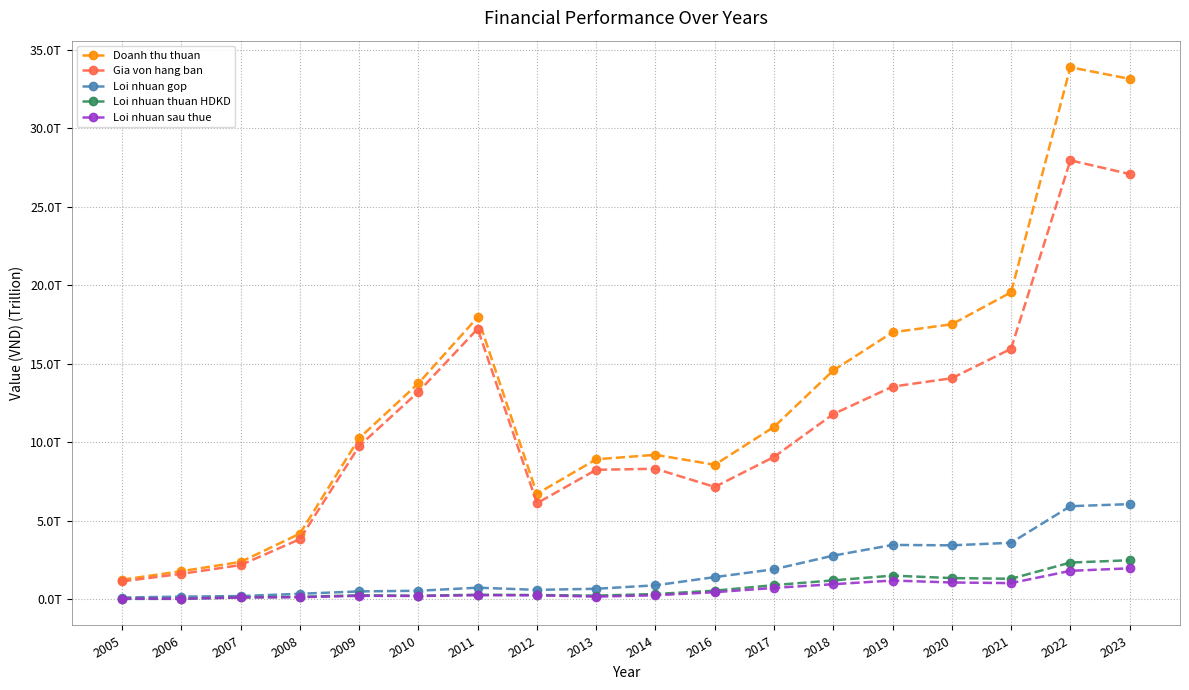

What is the spread (max minus min) of values at 2005?

1221423526245